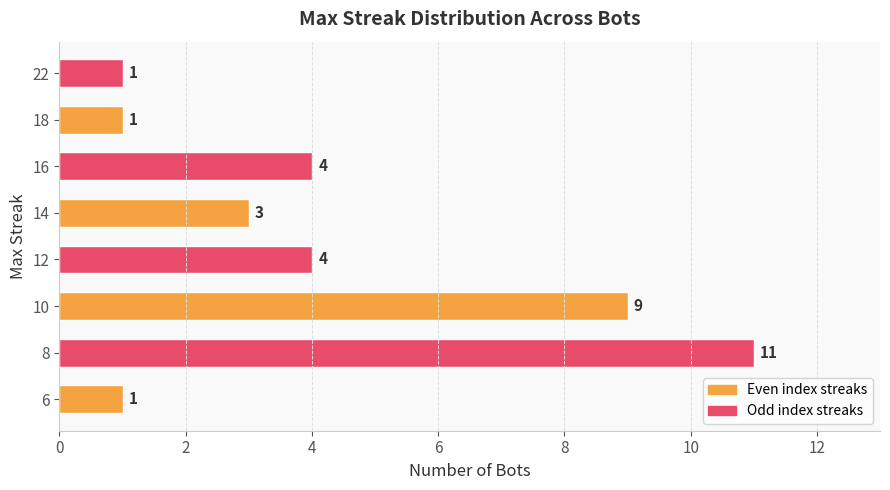

Is it true that the value at 14 is 3?

True